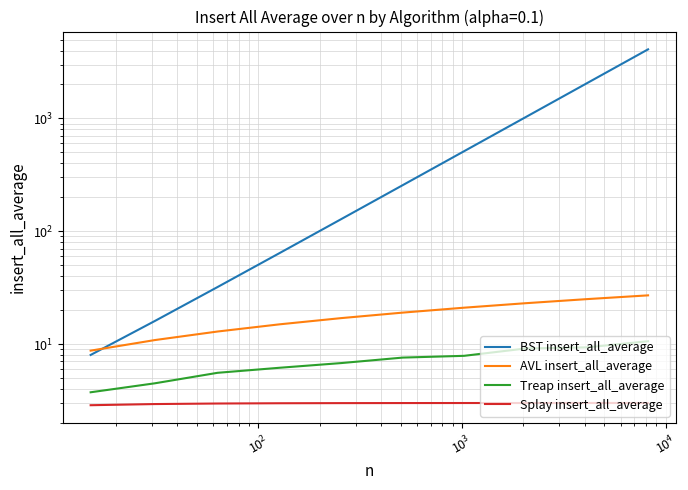

Which series has the largest range (max minus min)?

BST insert_all_average